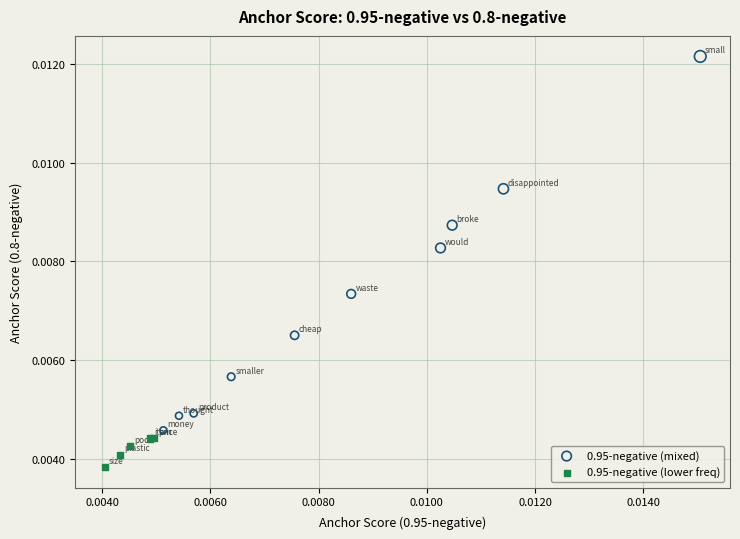

Which series reaches the maximum Y coordinate?

0.95-negative (mixed)